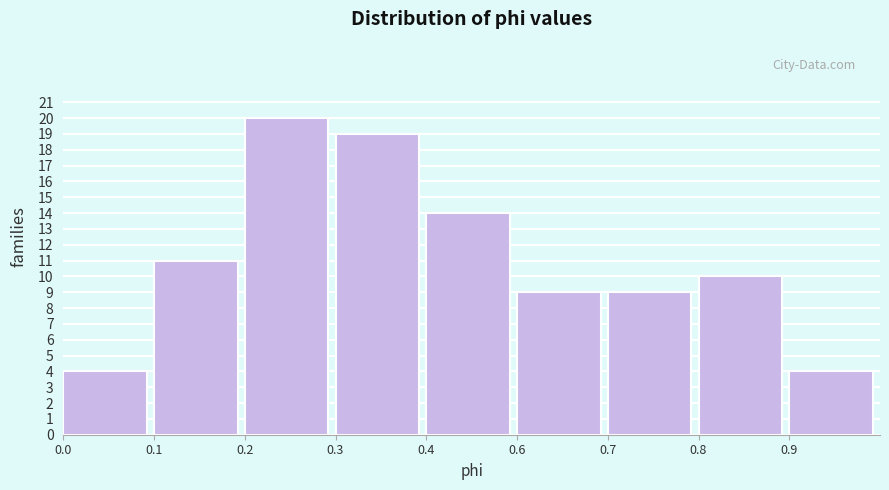

Reading right to left, what are all the values shown in this chart?

0.9=4	0.8=10	0.7=9	0.6=9	0.4=14	0.3=19	0.2=20	0.1=11	0.0=4